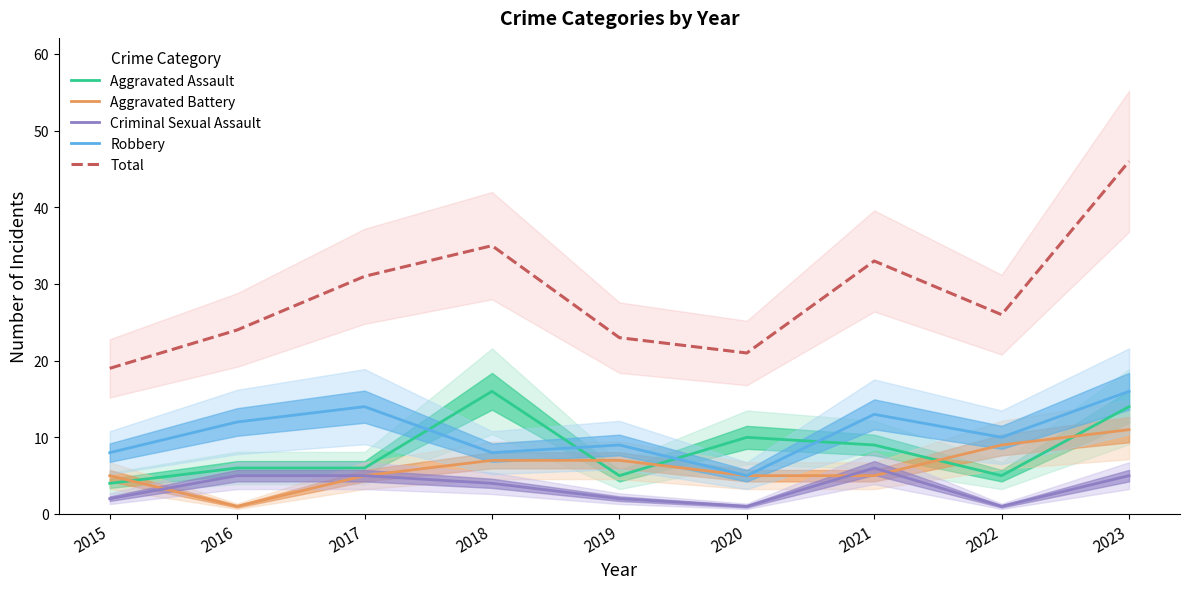

Which has a higher value, 2021 or 2020?

2020